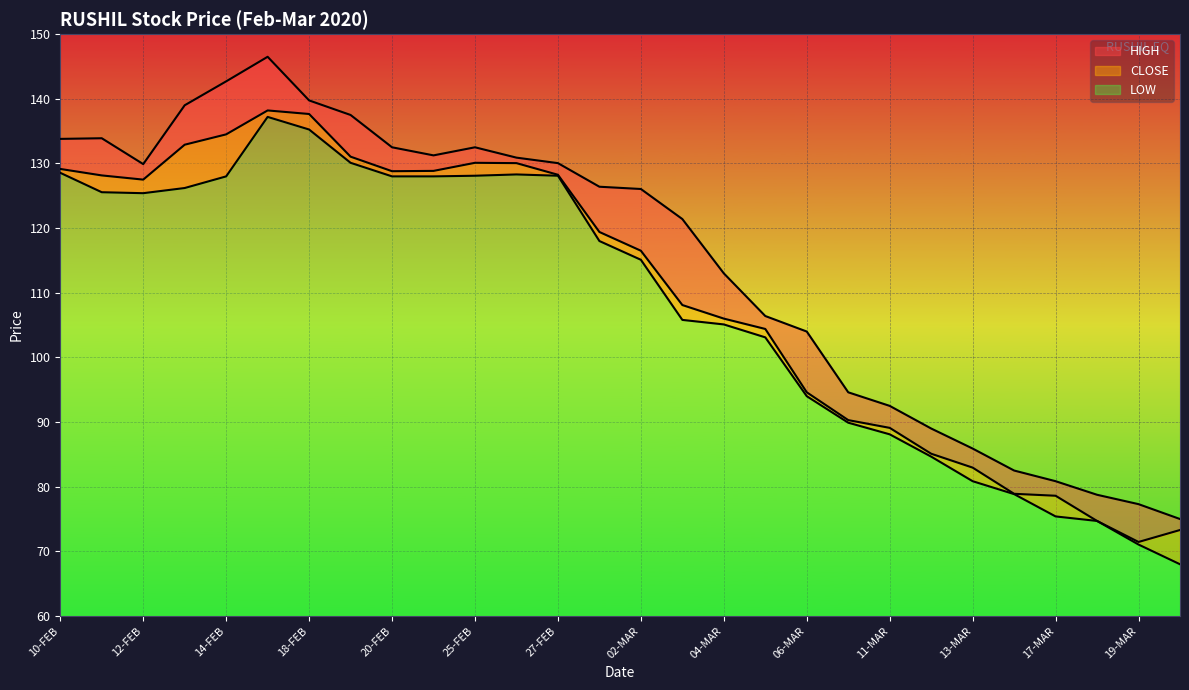

Where is the first local maximum for HIGH?

11-FEB